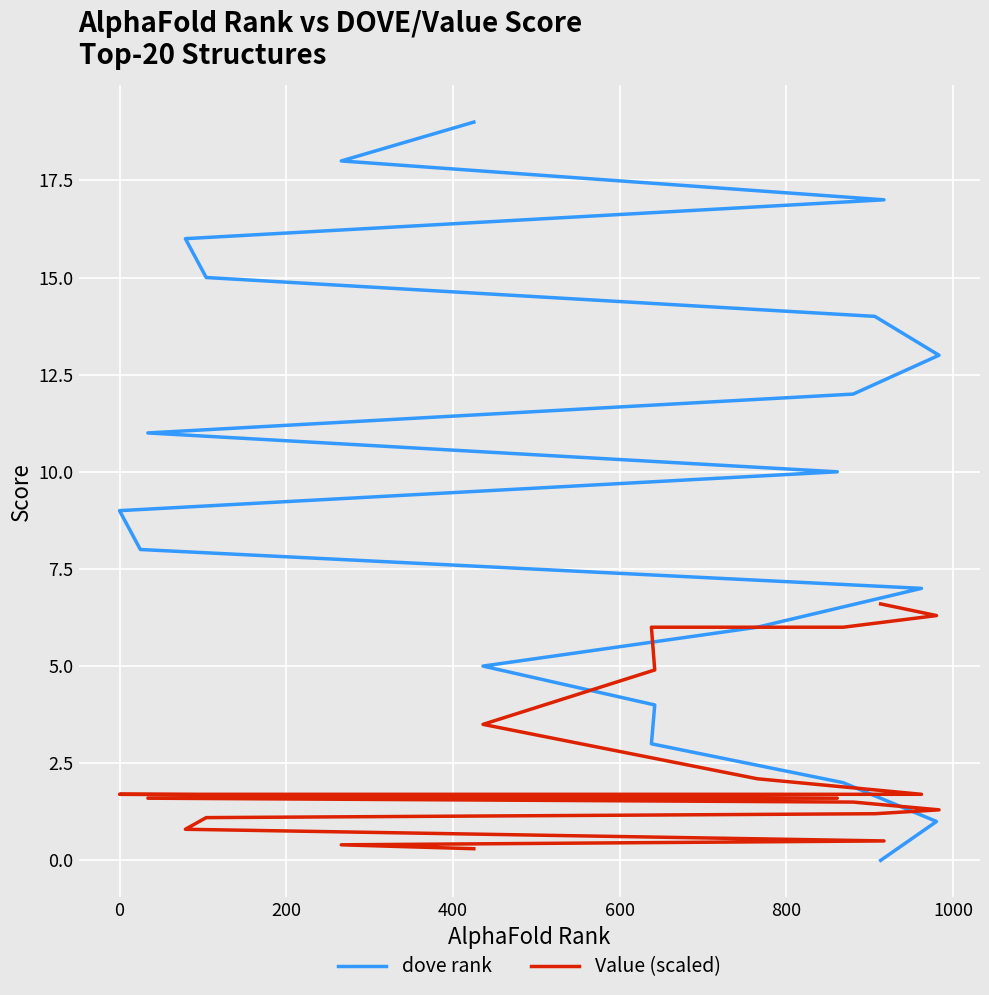

How many lines are shown in the chart?

2